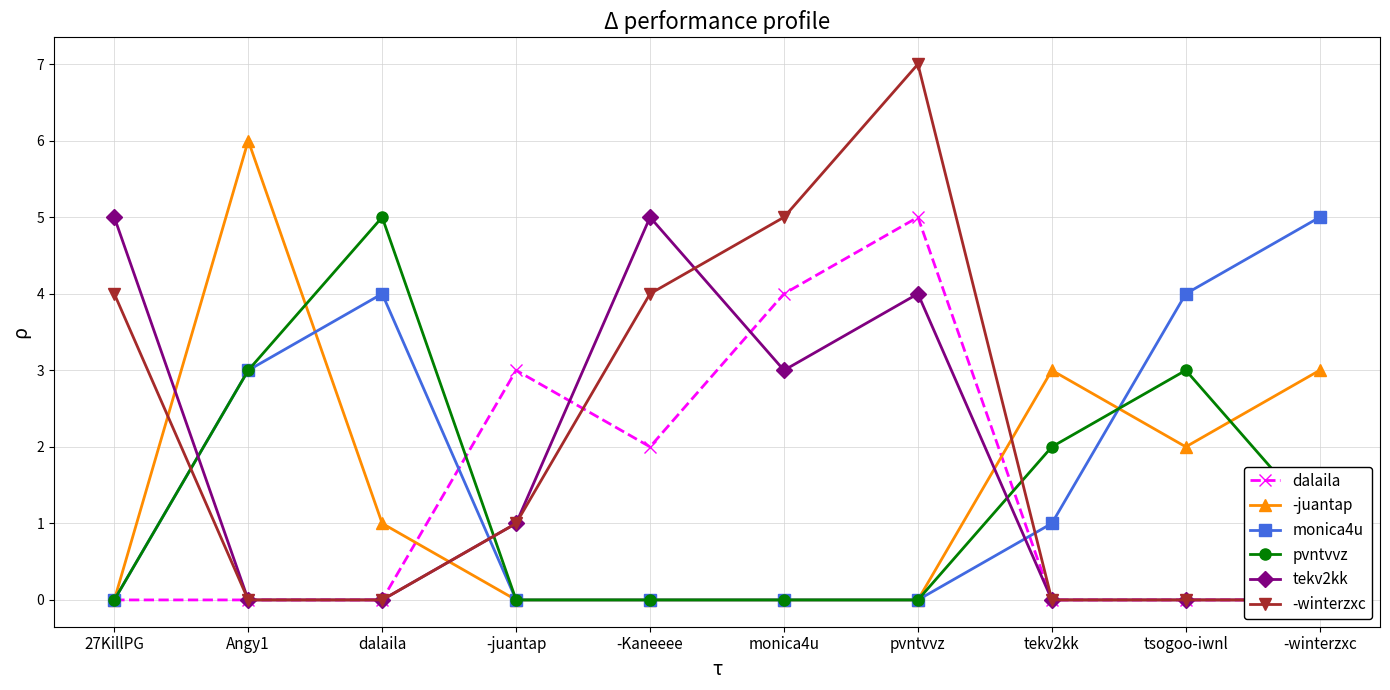

Is the value of dalaila at tsogoo-iwnl greater than the value of pvntvvz at -Kaneeee?

No